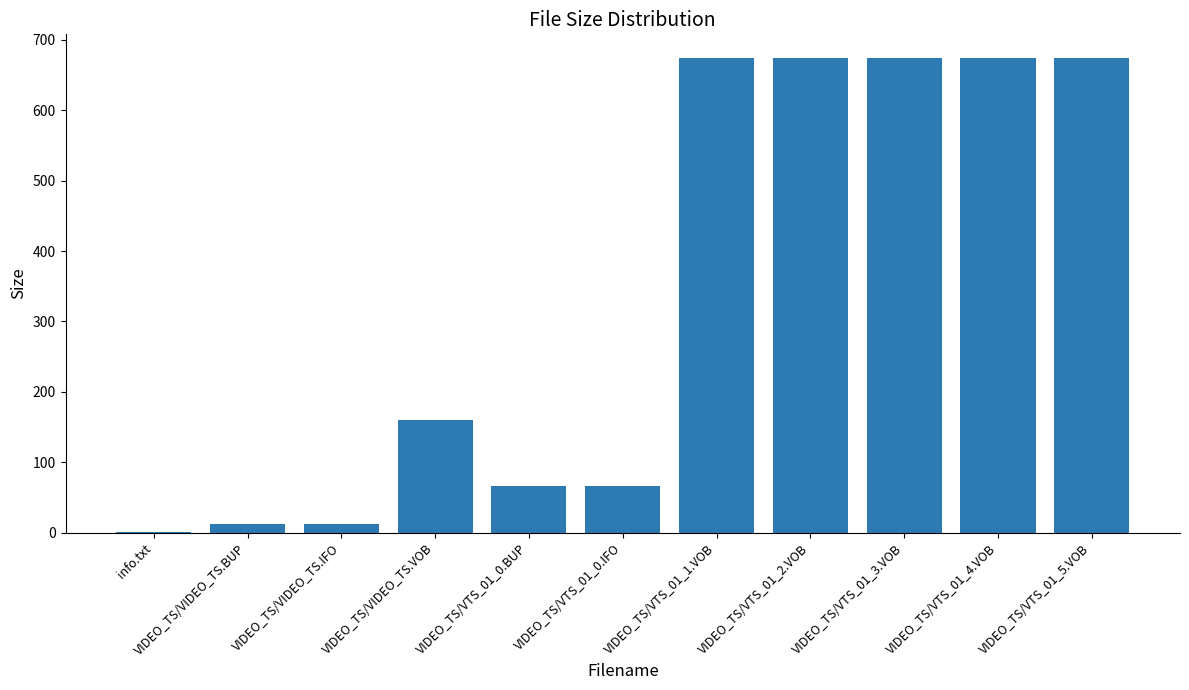

At which label is the value closest to 337?

VIDEO_TS/VIDEO_TS.VOB